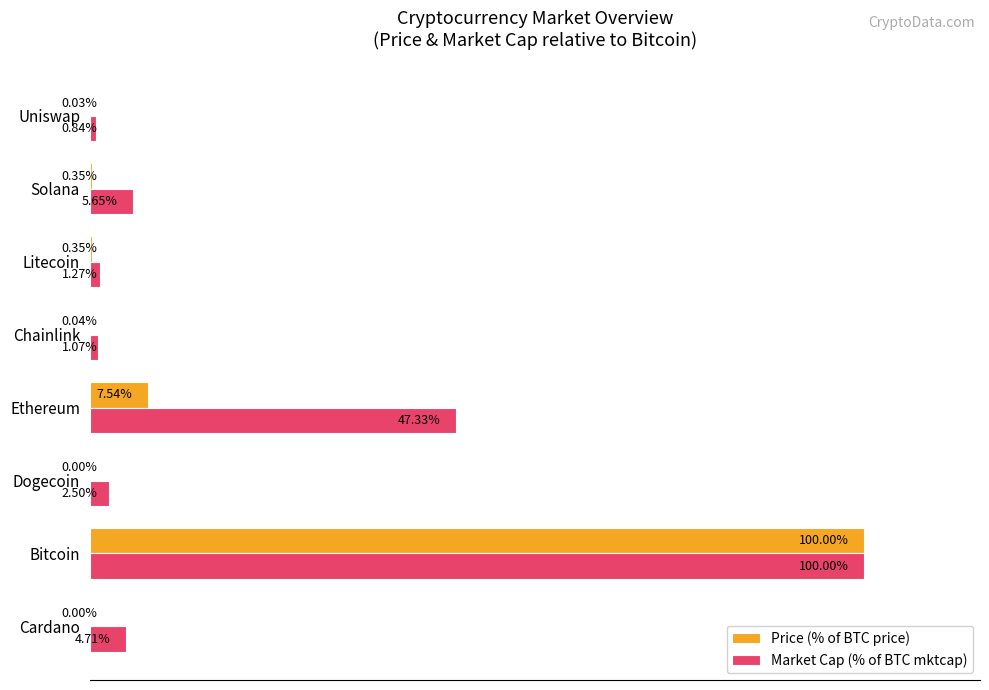

At which label is Price (% of BTC price) closest to 50?

Ethereum